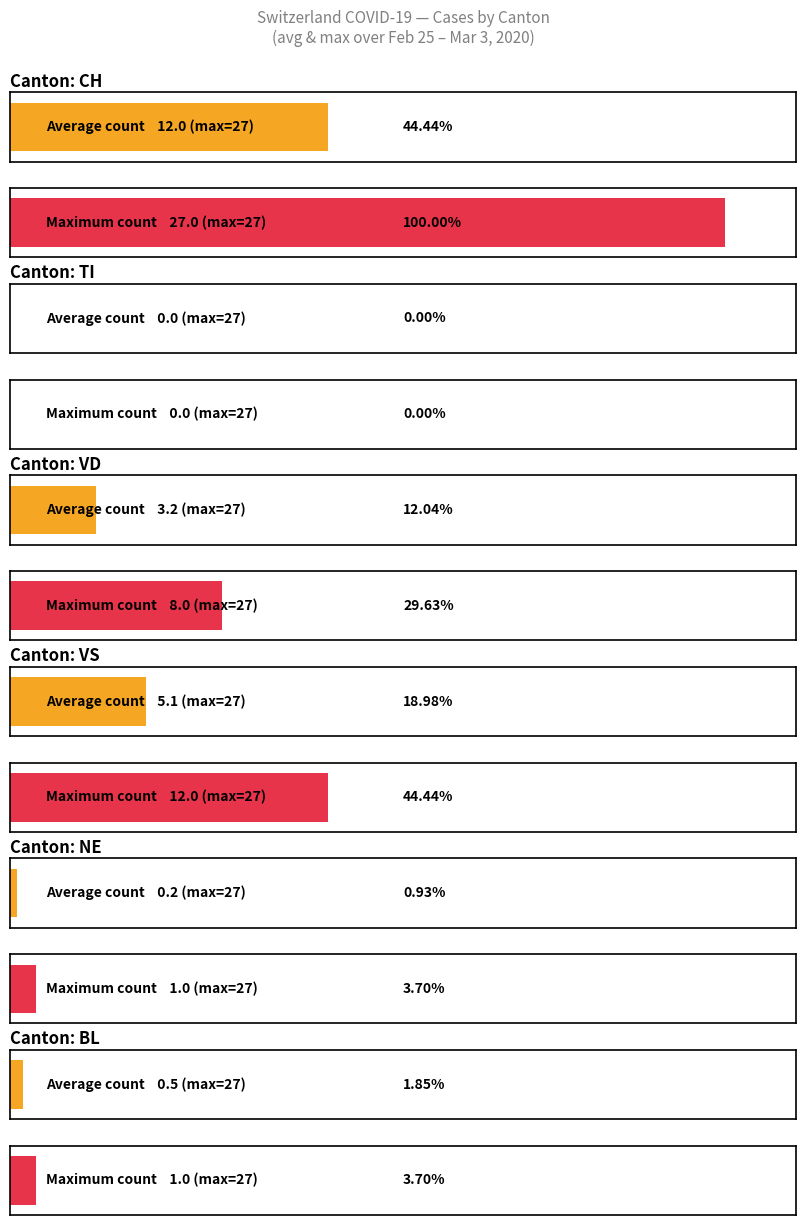

At which label does NE reach its peak?

2020-03-02